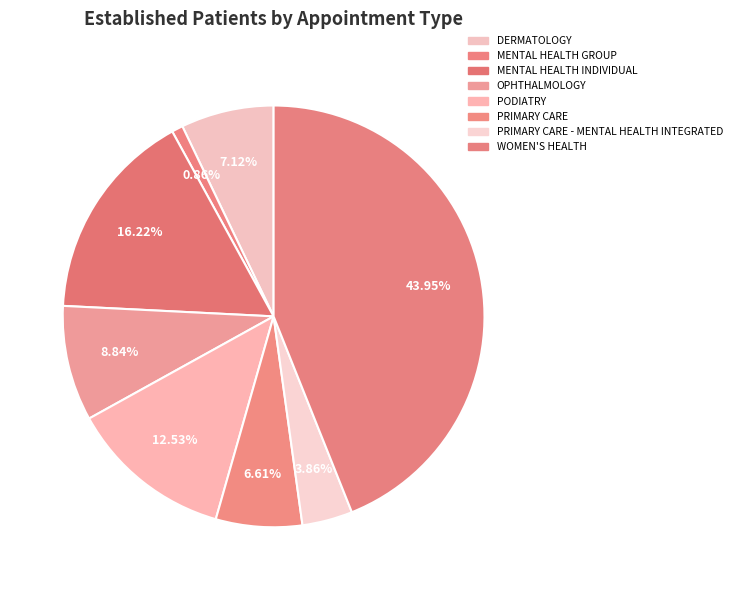

Count the number of slices in the pie.

8